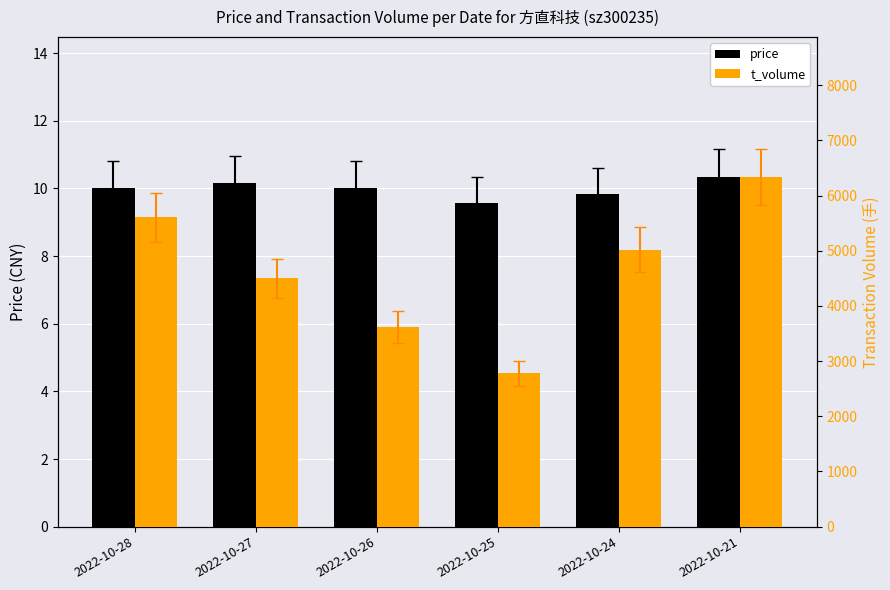

At which label does price first exceed 10?

2022-10-28